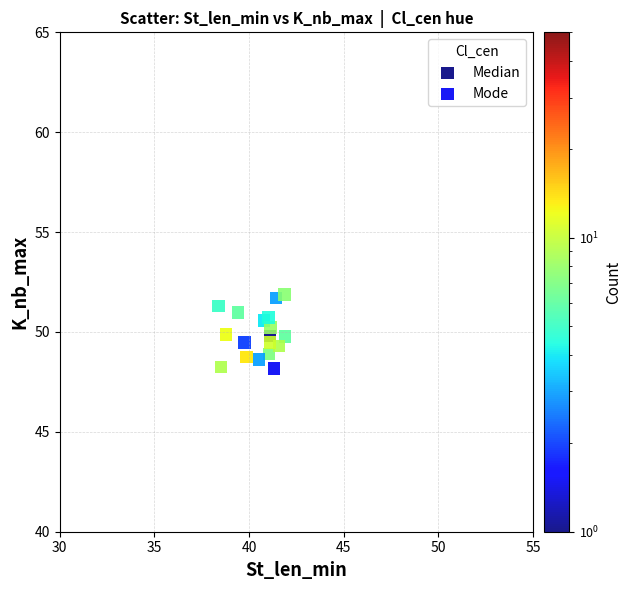

What are all the series names shown in the legend?

Median, Mode